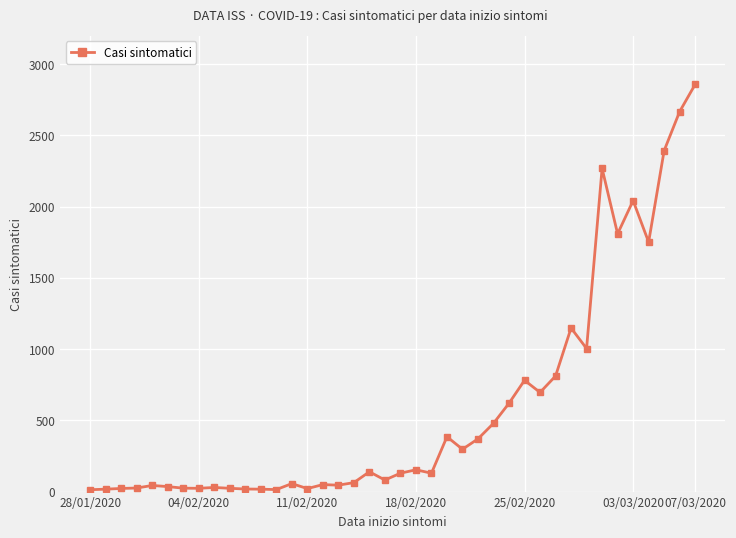

What is the maximum value shown in the chart?

2858